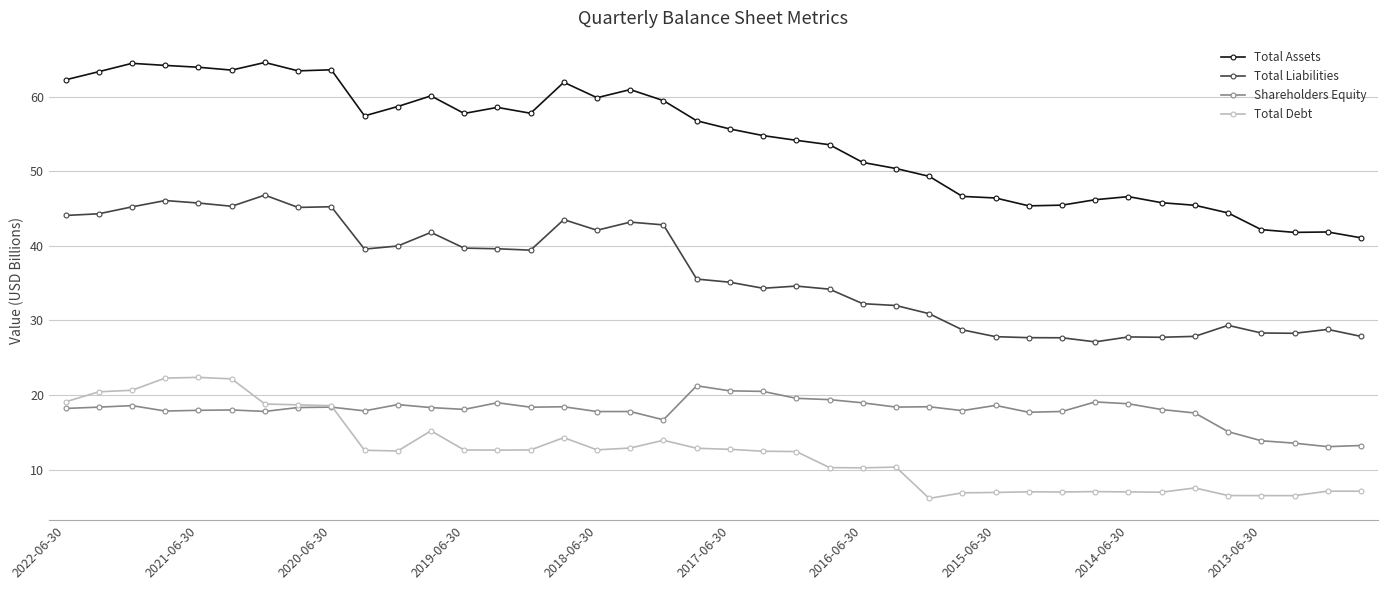

True or false: Total Liabilities and Total Assets intersect in this chart.

False